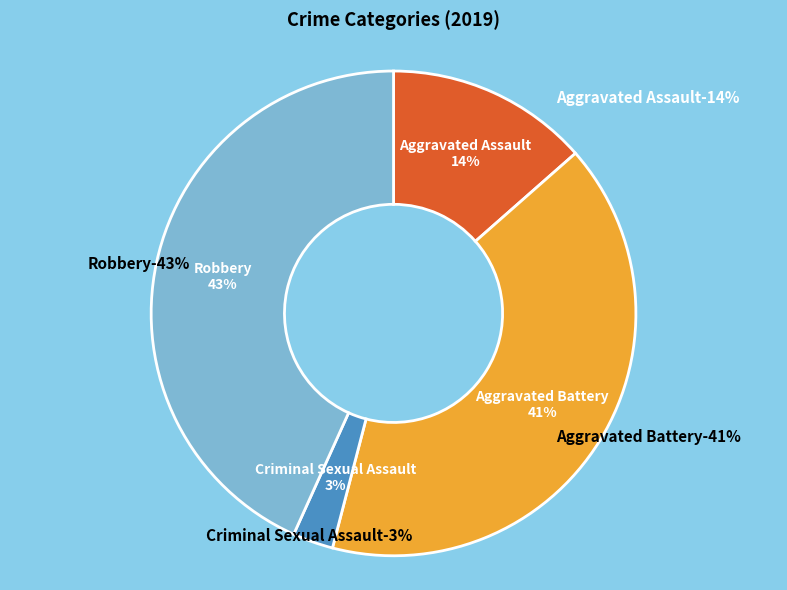

Count the number of slices in the pie.

5